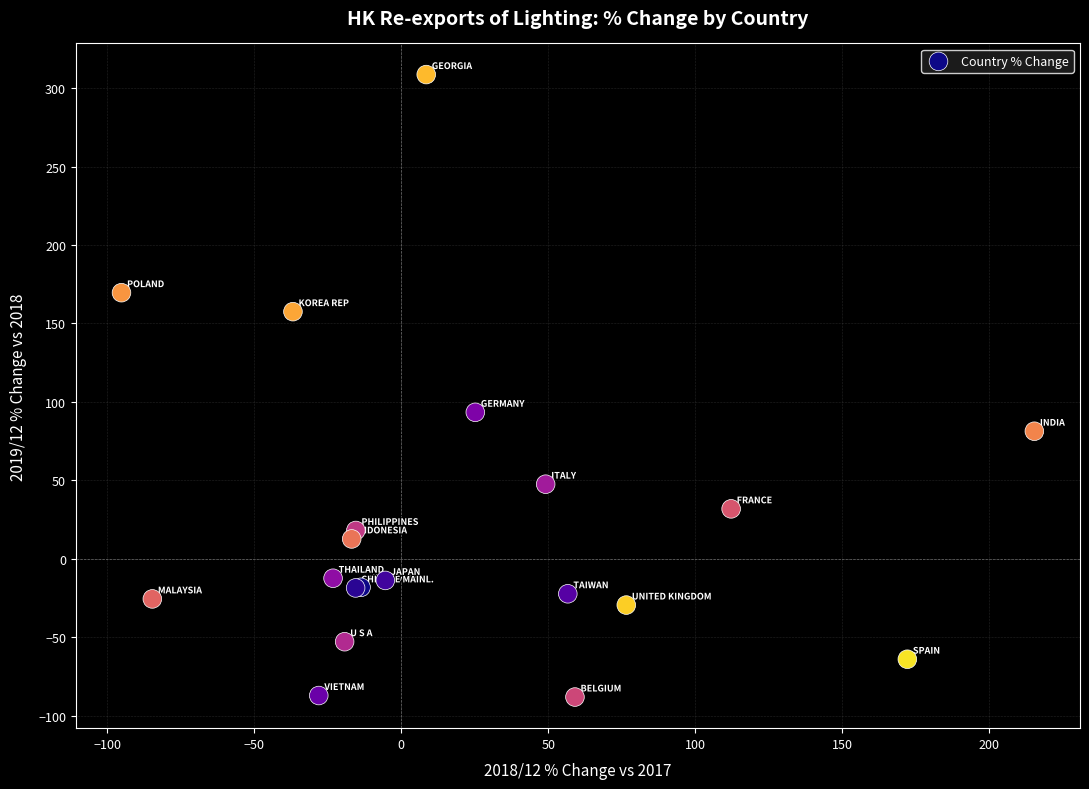

What Y value in the scatter plot is closest to 110?

93.4